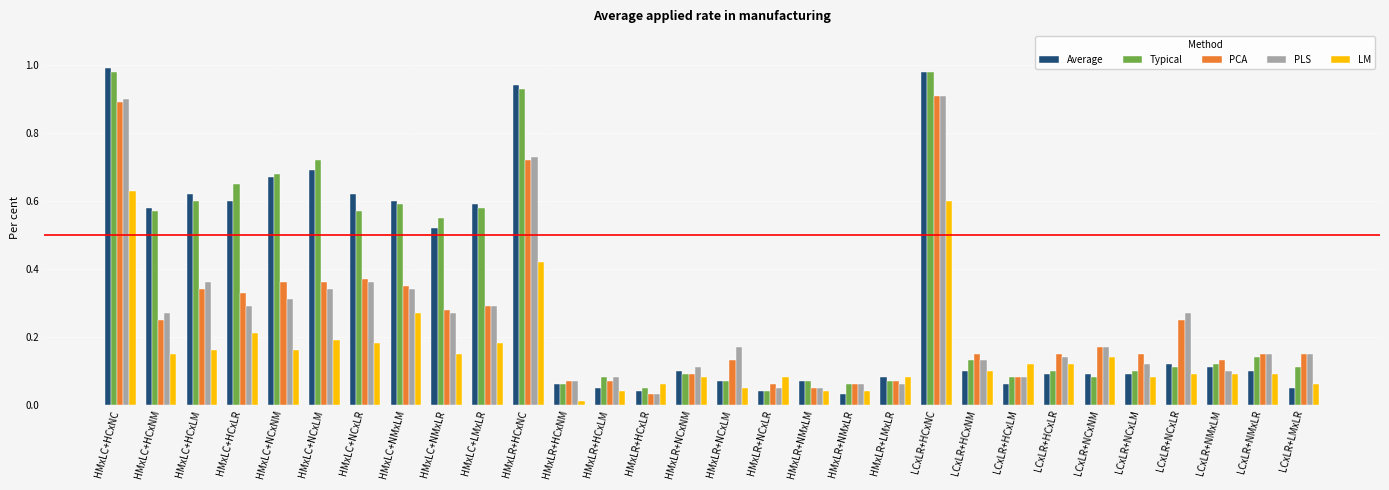

Between HMxLR+HCxLR and LCxLR+HCxLR, which series saw the biggest shift?

PCA